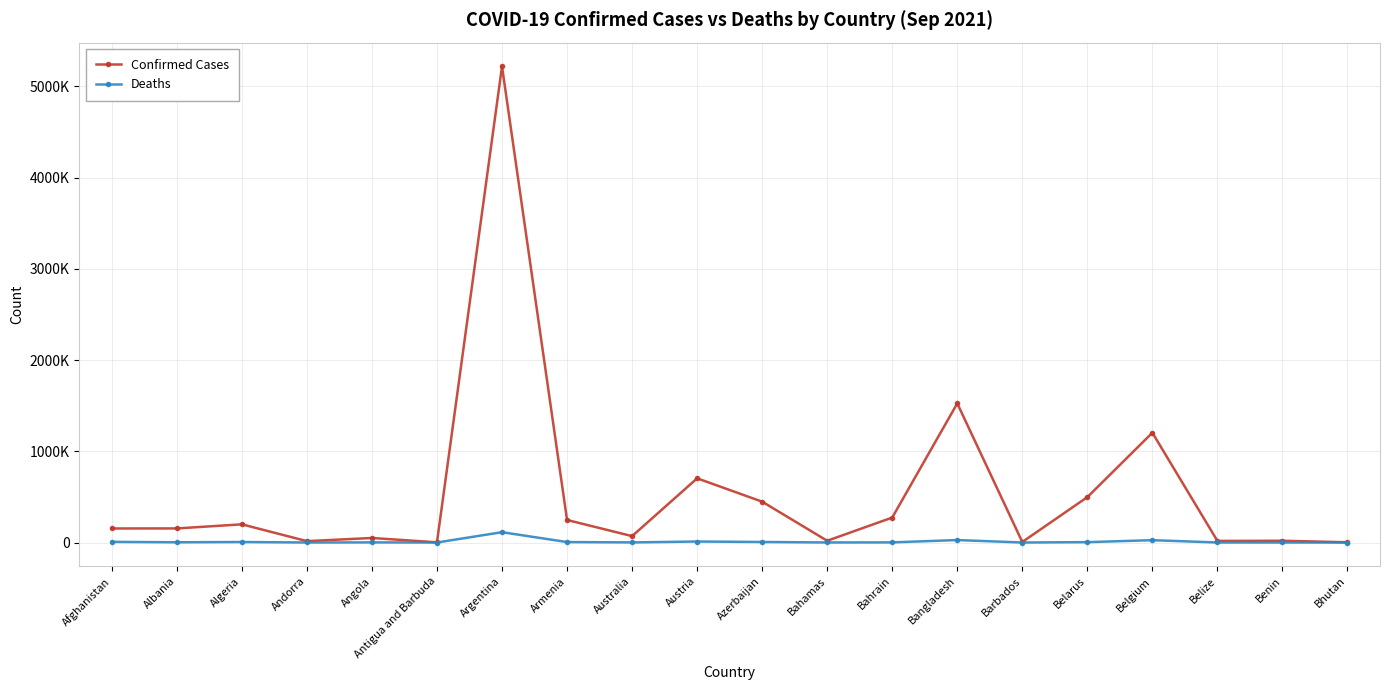

Between Andorra and Bahrain, which series saw the biggest shift?

Confirmed Cases